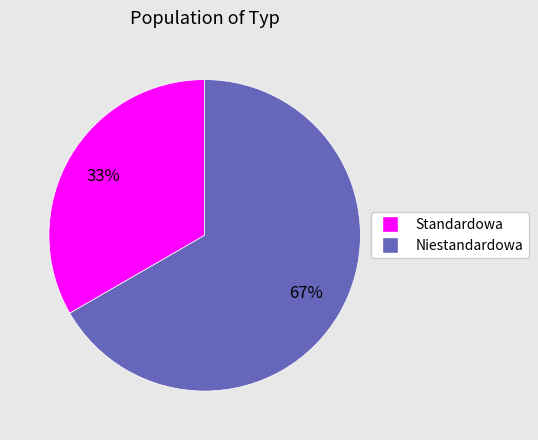

True or false: Niestandardowa accounts for 67% of the total.

True